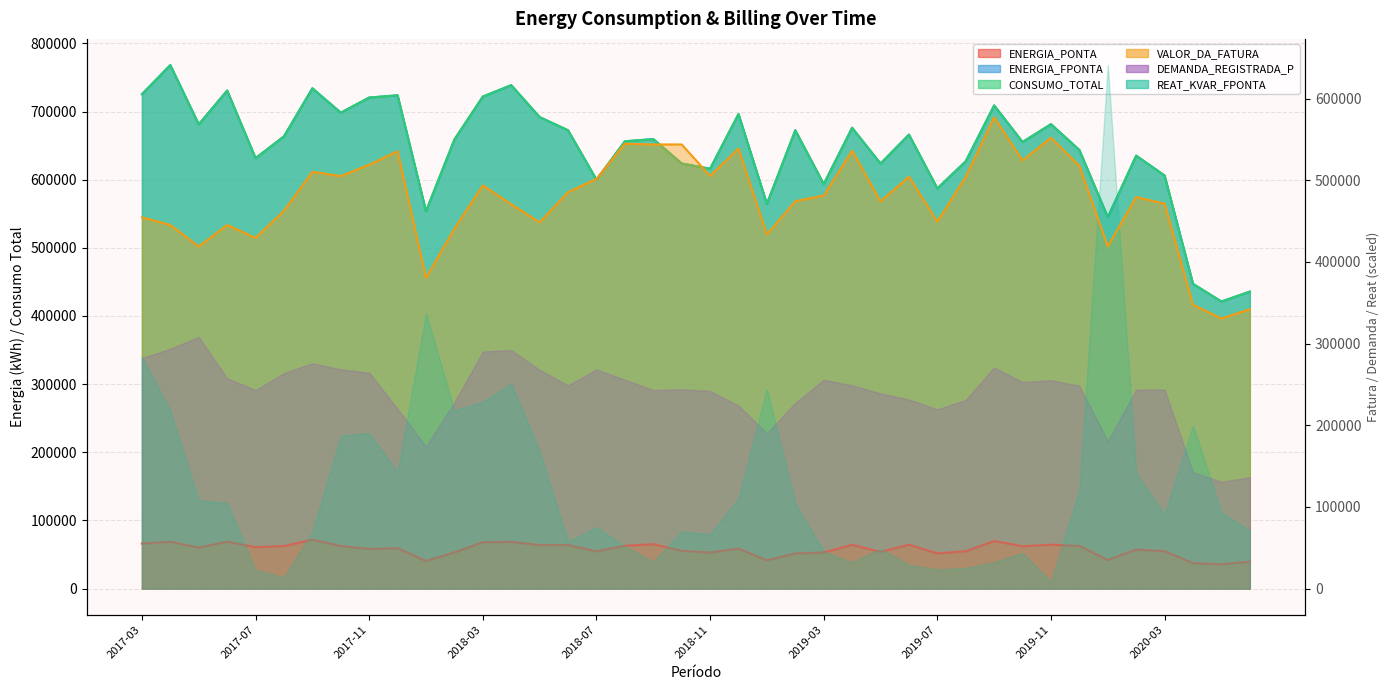

What is the smallest value displayed?

35750.0